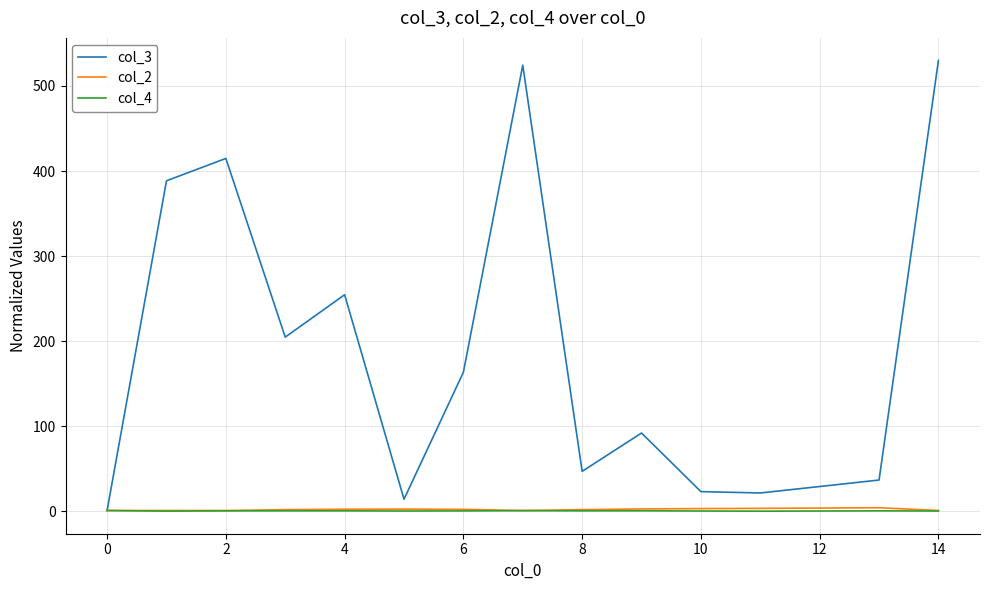

Which series has the largest total across all categories?

col_3